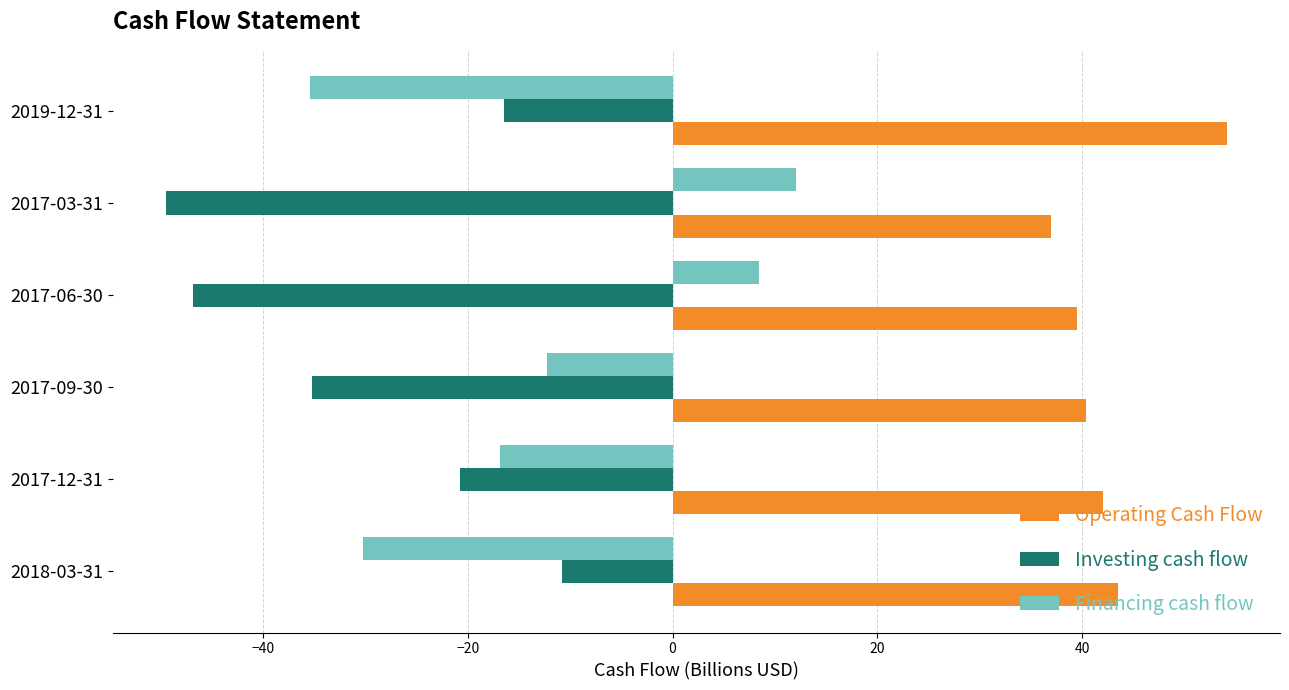

At which label does Investing cash flow reach its peak?

2018-03-31